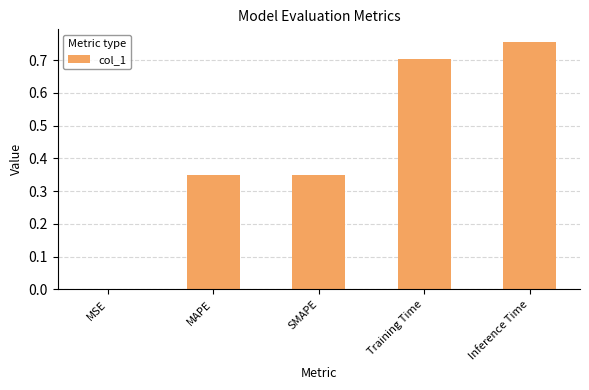

Which category has the highest value across all series?

Inference Time